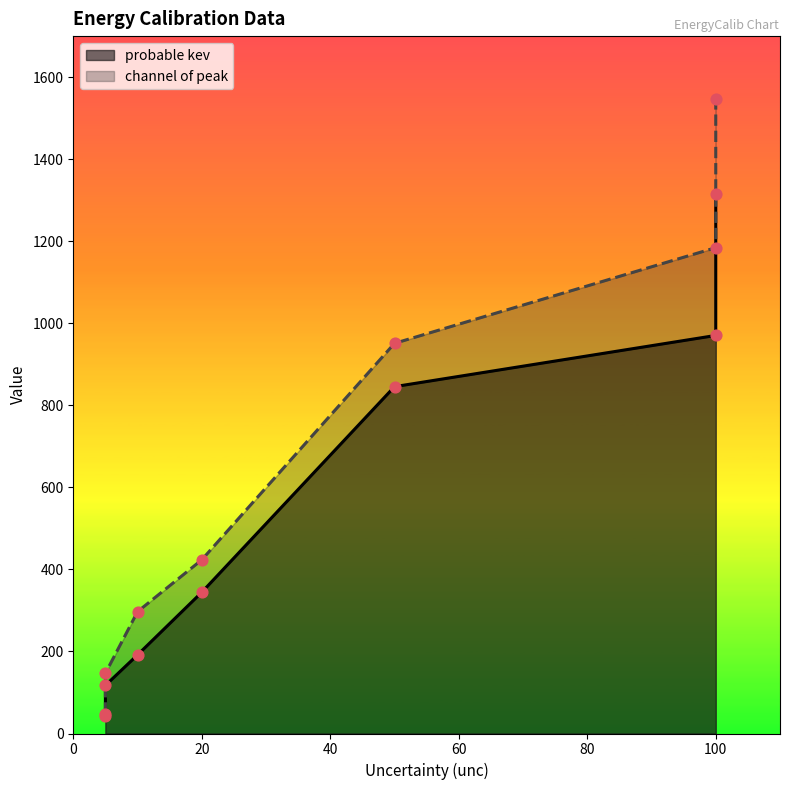

At which category is the sum across all series the highest?

100